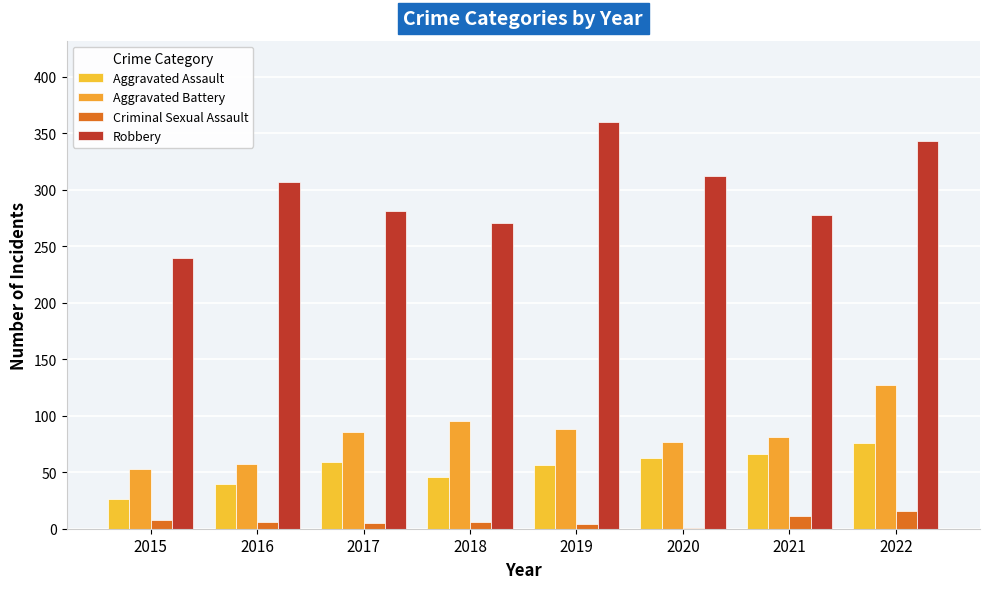

Reading left to right, transcribe all the data shown in this chart.

Aggravated Assault: 2015=26	2016=40	2017=59	2018=46	2019=56	2020=63	2021=66	2022=76
Aggravated Battery: 2015=53	2016=57	2017=86	2018=95	2019=88	2020=77	2021=81	2022=127
Criminal Sexual Assault: 2015=8	2016=6	2017=5	2018=6	2019=4	2020=1	2021=11	2022=16
Robbery: 2015=240	2016=307	2017=281	2018=271	2019=360	2020=312	2021=278	2022=343